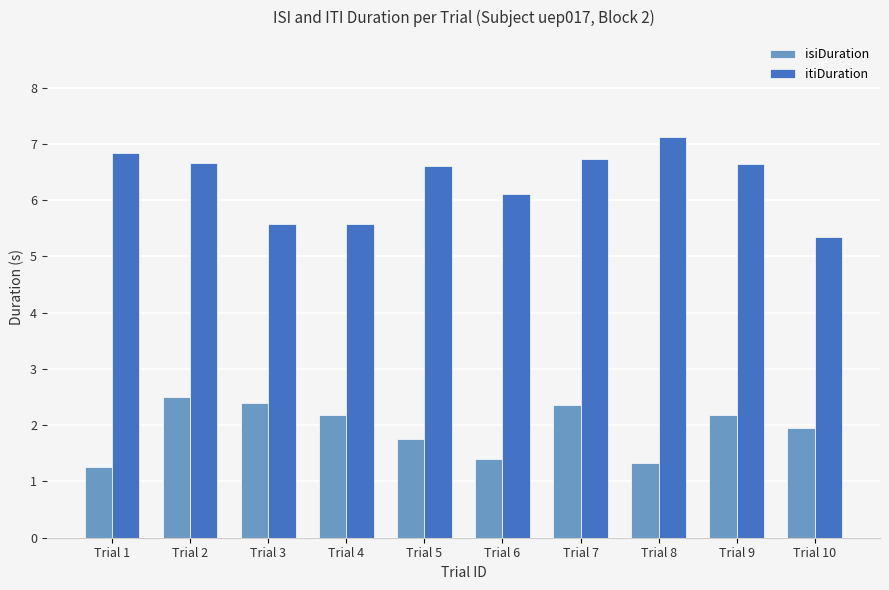

Where does the isiDuration series first go above 2?

Trial 2